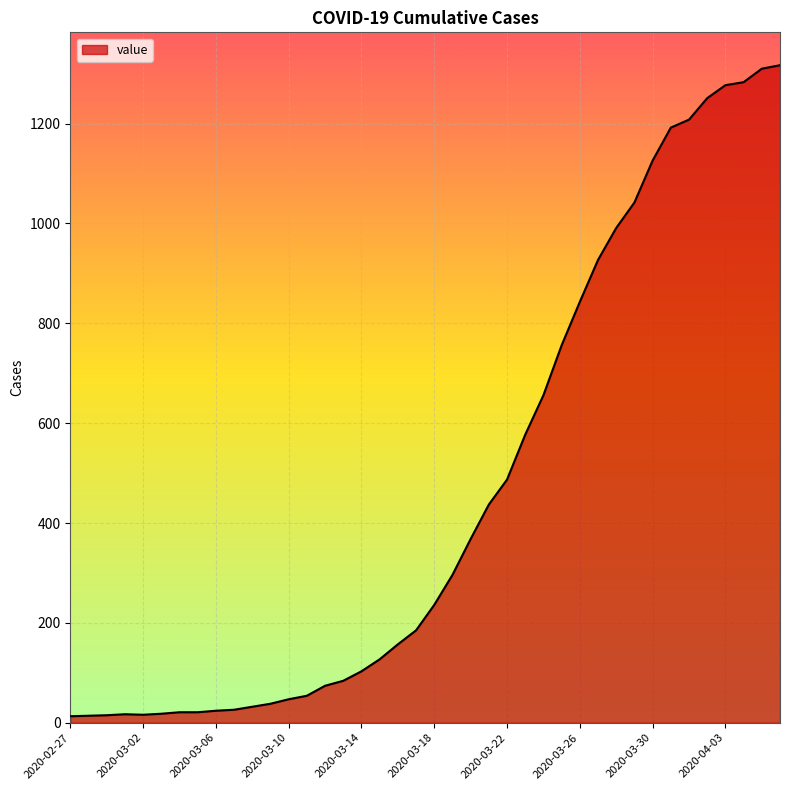

What is the difference between the maximum and minimum values?

1304